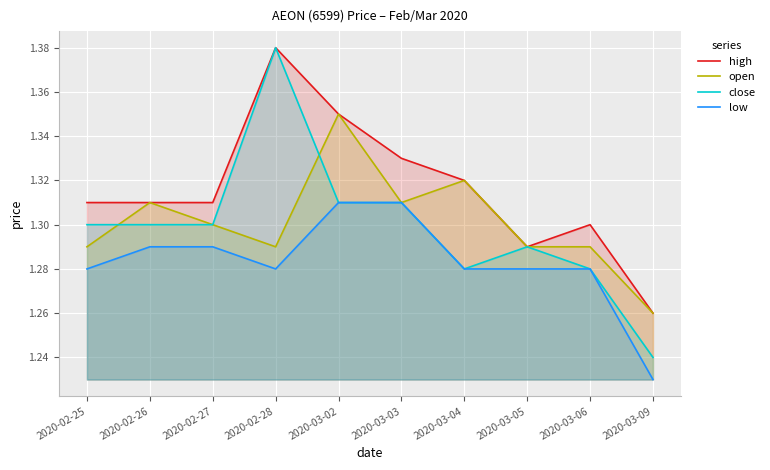

What is the average value of the open series?

1.3